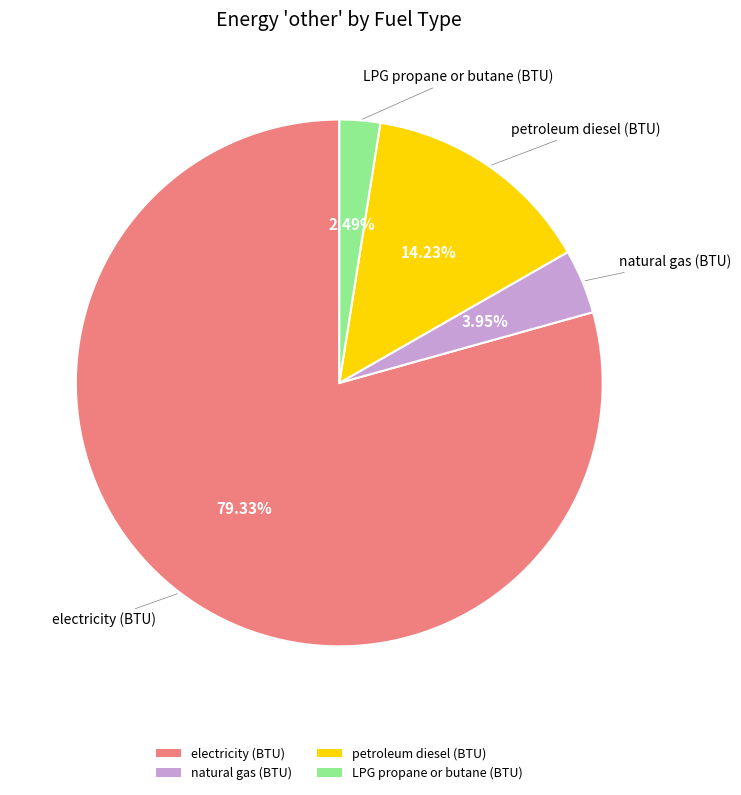

Approximately how many times larger is the value at natural gas (BTU) compared to petroleum diesel (BTU)?

0.3